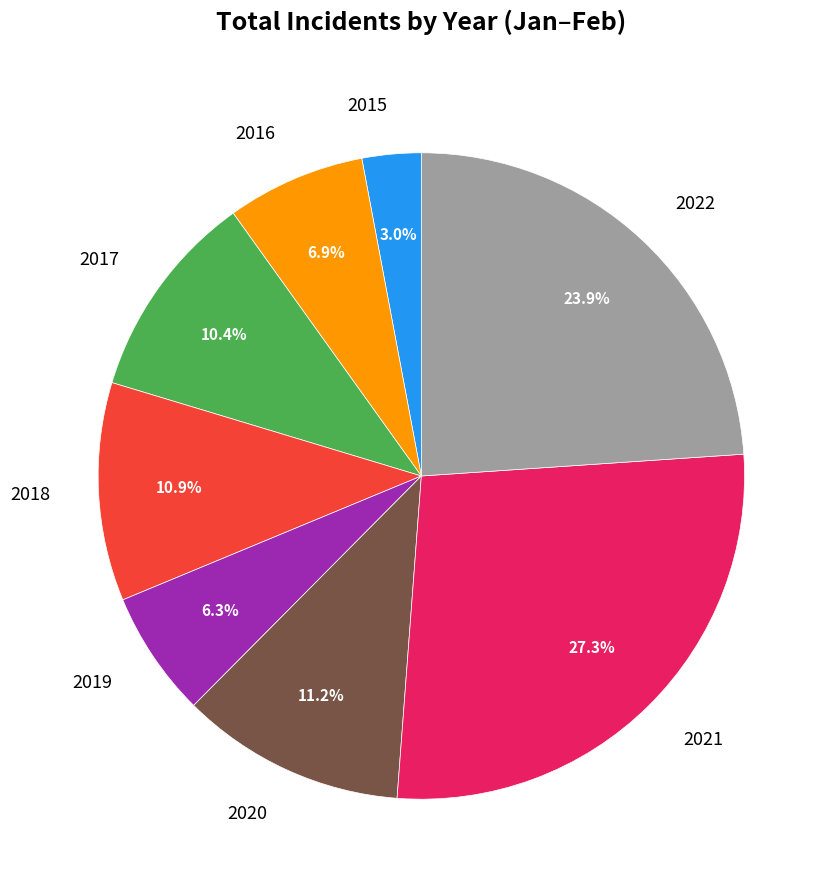

Is there a majority slice in this chart?

No